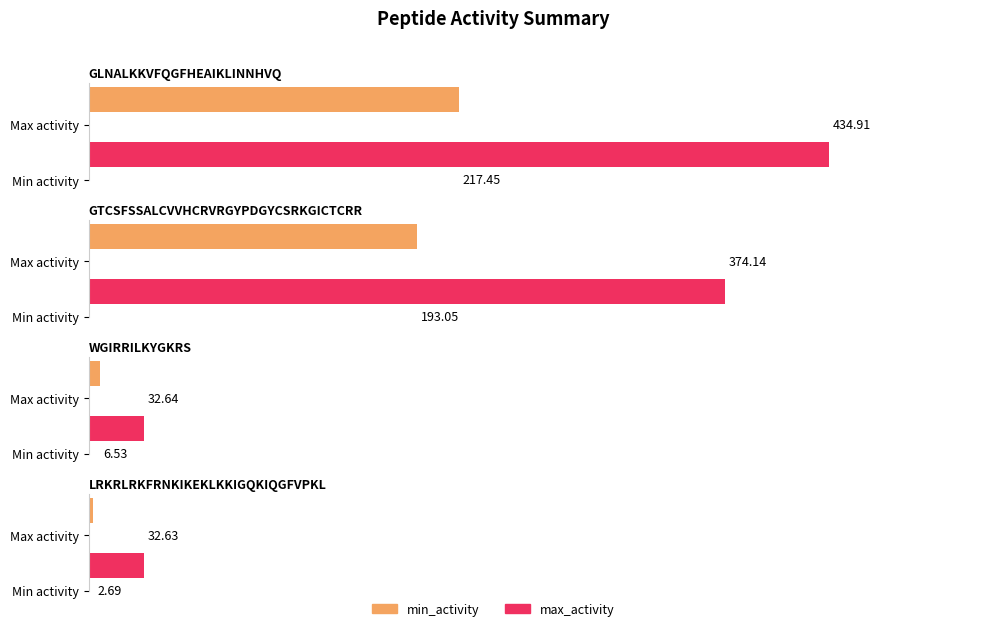

List the labels in order of min_activity value, smallest first.

LRKRLRKFRNKIKEKLKKIGQKIQGFVPKL, WGIRRILKYGKRS, GTCSFSSALCVVHCRVRGYPDGYCSRKGICTCRR, GLNALKKVFQGFHEAIKLINNHVQ